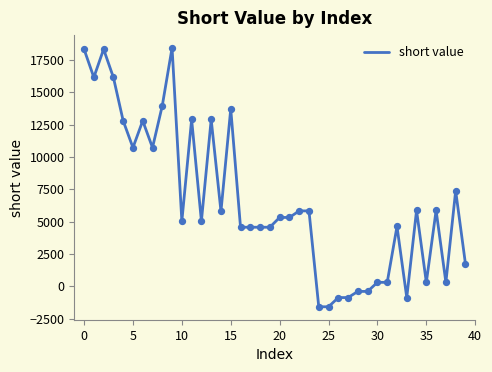

What is the greatest value displayed?

18436.0